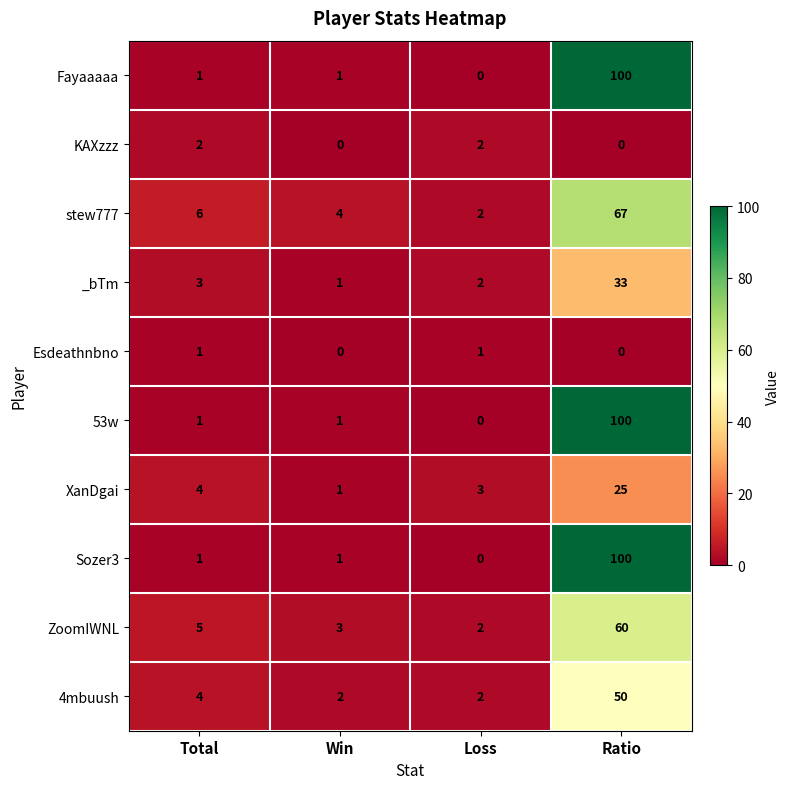

What is the approximate value of Fayaaaaa at Ratio, to the nearest 50?

100